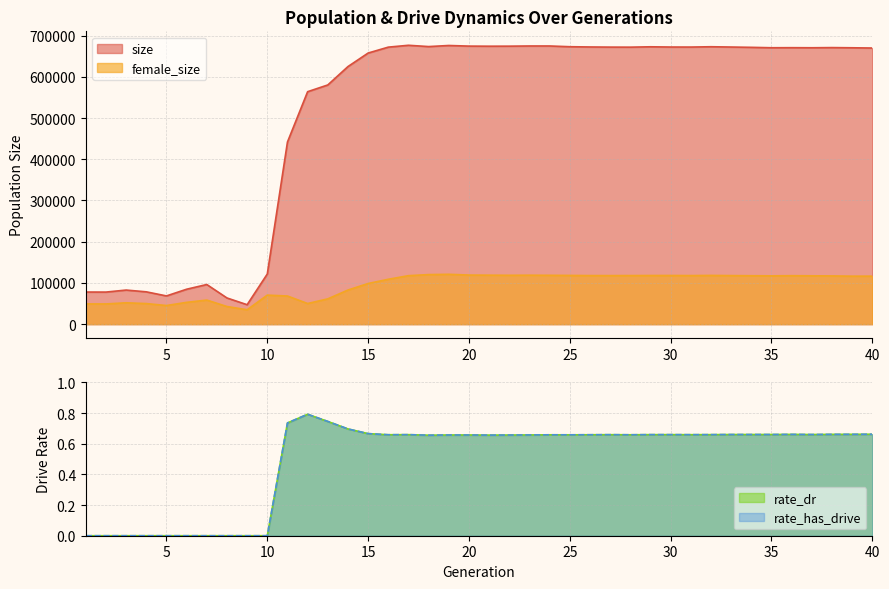

What is the greatest value displayed?

676425.0